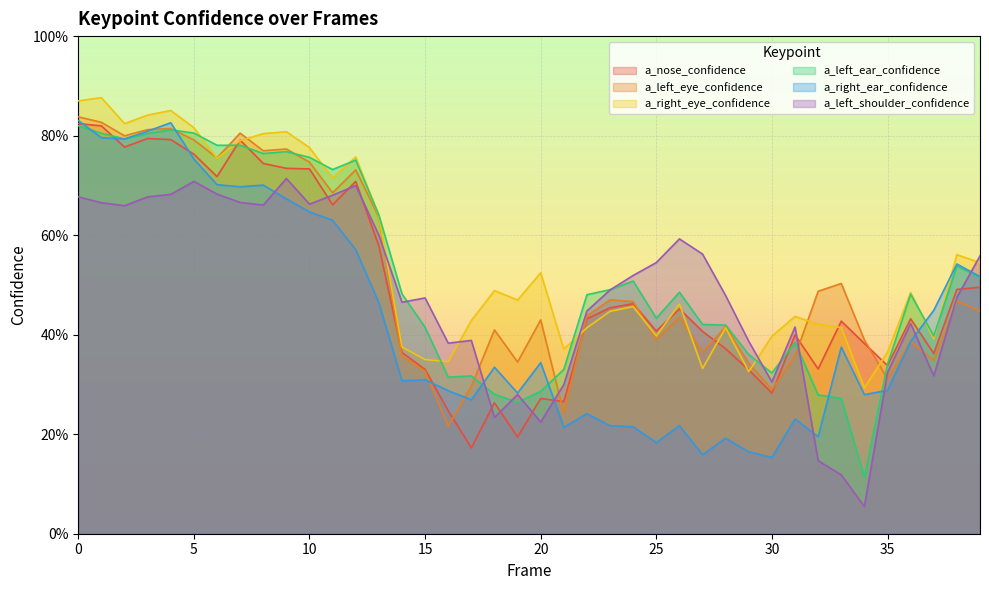

List the labels in order of a_left_shoulder_confidence value, largest first.

9, 5, 12, 6, 4, 11, 0, 3, 7, 1, 10, 8, 2, 13, 26, 27, 39, 25, 24, 23, 28, 38, 15, 14, 22, 36, 31, 17, 29, 16, 35, 37, 30, 21, 19, 18, 20, 32, 33, 34